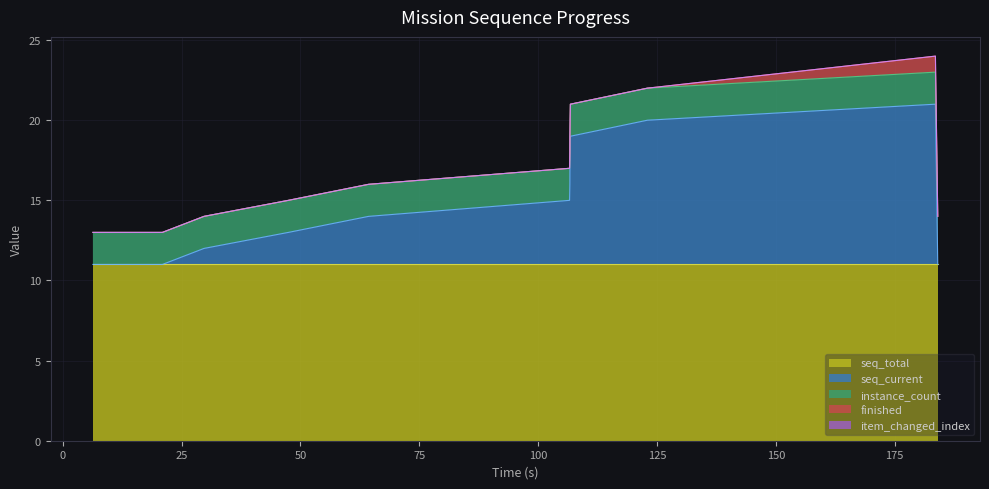

At 9, list the series in order from largest to smallest.

seq_total, seq_current, instance_count, finished, item_changed_index